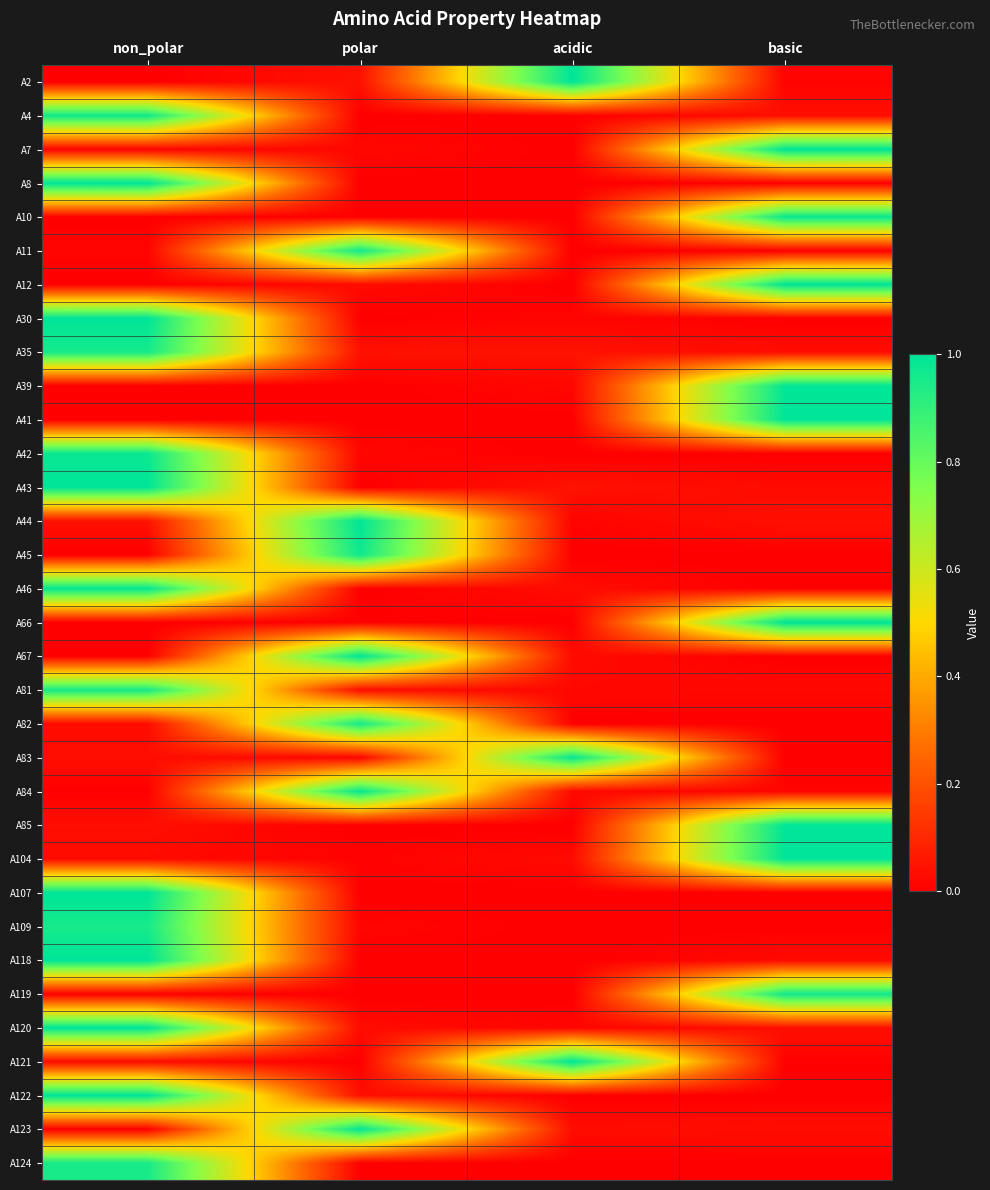

Reading left to right, transcribe all the data shown in this chart.

A2: non_polar=0.0	polar=0.0	acidic=1.0	basic=0.0
A4: non_polar=1.0	polar=0.0	acidic=0.0	basic=0.0
A7: non_polar=0.0	polar=0.0	acidic=0.0	basic=1.0
A8: non_polar=1.0	polar=0.0	acidic=0.0	basic=0.0
A10: non_polar=0.0	polar=0.0	acidic=0.0	basic=1.0
A11: non_polar=0.0	polar=1.0	acidic=0.0	basic=0.0
A12: non_polar=0.0	polar=0.0	acidic=0.0	basic=1.0
A30: non_polar=1.0	polar=0.0	acidic=0.0	basic=0.0
A35: non_polar=1.0	polar=0.0	acidic=0.0	basic=0.0
A39: non_polar=0.0	polar=0.0	acidic=0.0	basic=1.0
A41: non_polar=0.0	polar=0.0	acidic=0.0	basic=1.0
A42: non_polar=1.0	polar=0.0	acidic=0.0	basic=0.0
A43: non_polar=1.0	polar=0.0	acidic=0.0	basic=0.0
A44: non_polar=0.0	polar=1.0	acidic=0.0	basic=0.0
A45: non_polar=0.0	polar=1.0	acidic=0.0	basic=0.0
A46: non_polar=1.0	polar=0.0	acidic=0.0	basic=0.0
A66: non_polar=0.0	polar=0.0	acidic=0.0	basic=1.0
A67: non_polar=0.0	polar=1.0	acidic=0.0	basic=0.0
A81: non_polar=1.0	polar=0.0	acidic=0.0	basic=0.0
A82: non_polar=0.0	polar=1.0	acidic=0.0	basic=0.0
A83: non_polar=0.0	polar=0.0	acidic=1.0	basic=0.0
A84: non_polar=0.0	polar=1.0	acidic=0.0	basic=0.0
A85: non_polar=0.0	polar=0.0	acidic=0.0	basic=1.0
A104: non_polar=0.0	polar=0.0	acidic=0.0	basic=1.0
A107: non_polar=1.0	polar=0.0	acidic=0.0	basic=0.0
A109: non_polar=1.0	polar=0.0	acidic=0.0	basic=0.0
A118: non_polar=1.0	polar=0.0	acidic=0.0	basic=0.0
A119: non_polar=0.0	polar=0.0	acidic=0.0	basic=1.0
A120: non_polar=1.0	polar=0.0	acidic=0.0	basic=0.0
A121: non_polar=0.0	polar=0.0	acidic=1.0	basic=0.0
A122: non_polar=1.0	polar=0.0	acidic=0.0	basic=0.0
A123: non_polar=0.0	polar=1.0	acidic=0.0	basic=0.0
A124: non_polar=1.0	polar=0.0	acidic=0.0	basic=0.0